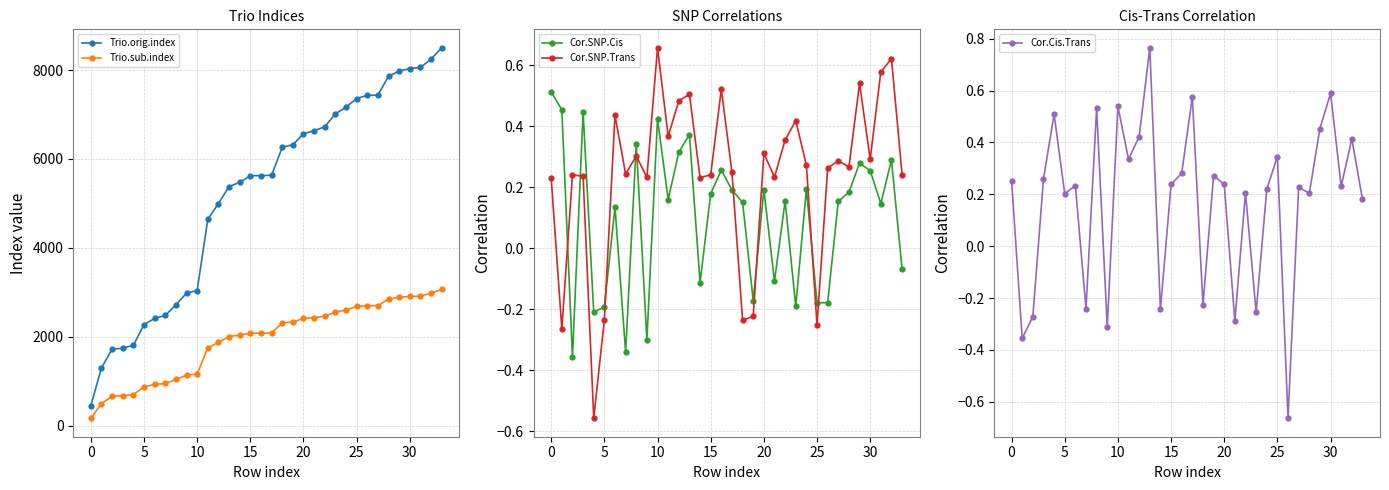

What is the value of the Trio.orig.index point at the 22nd from the left?

6638.0